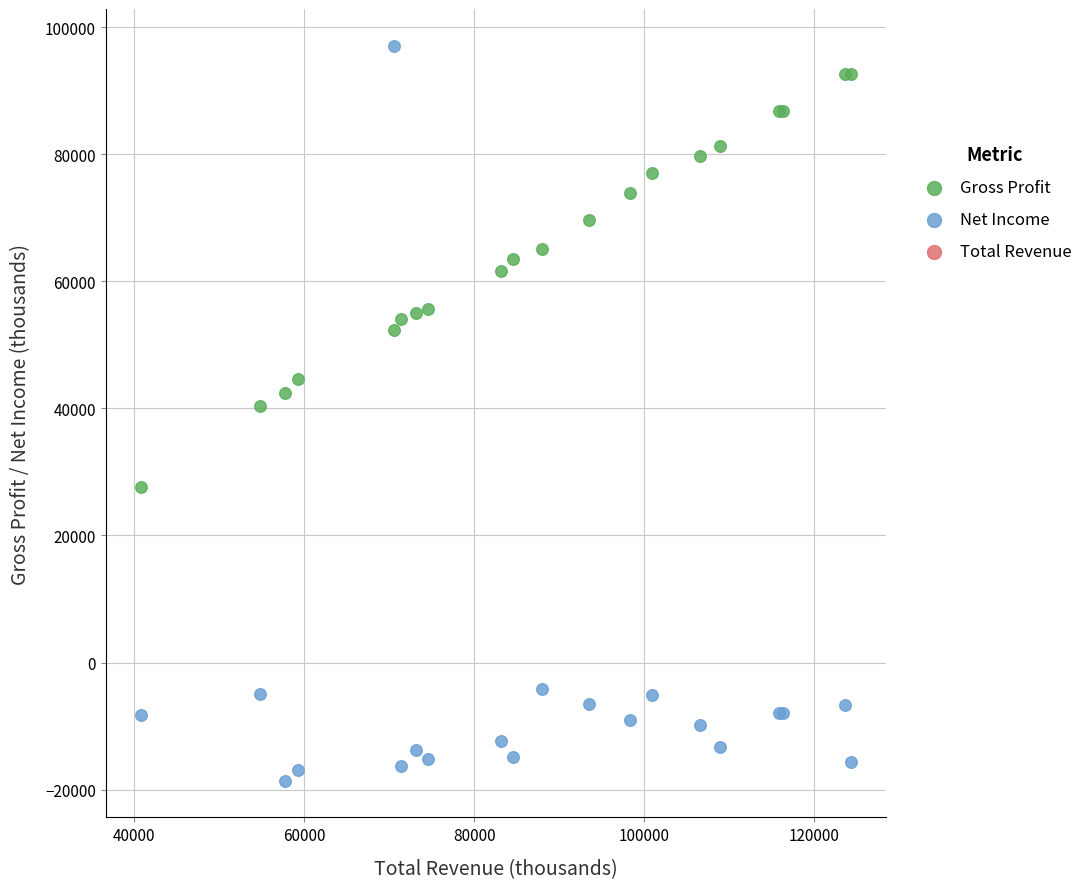

What is the X range (max minus min) for the scatter plot?

83500